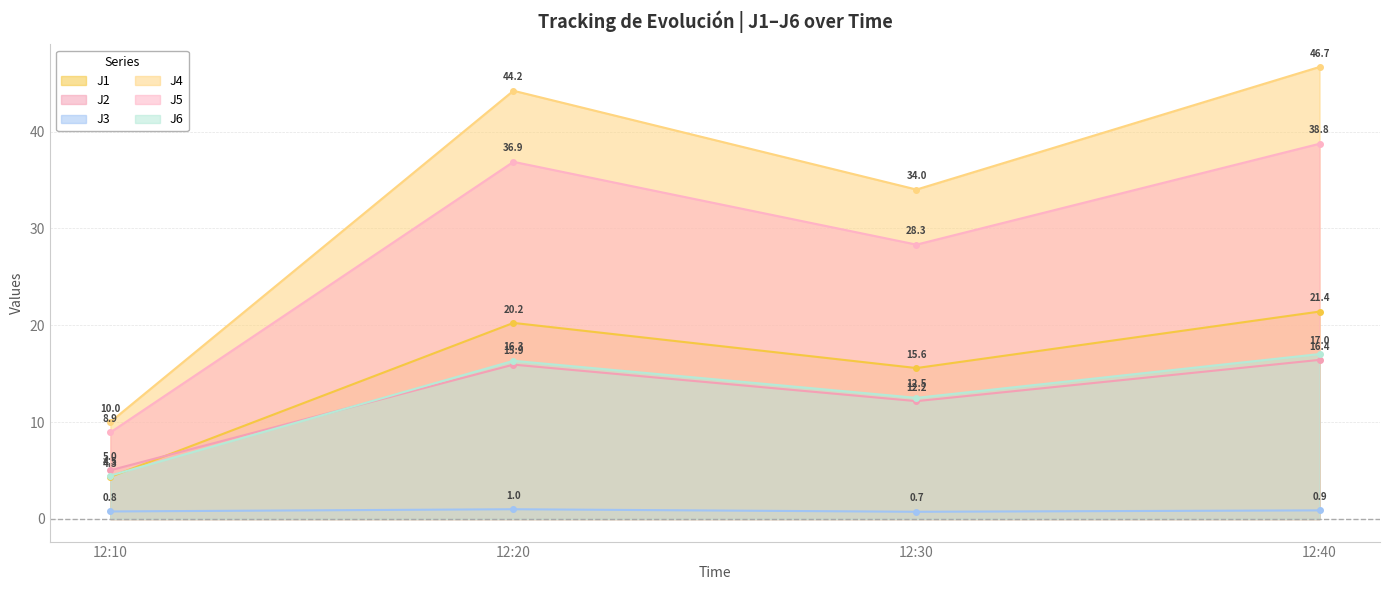

True or false: J3 and J5 cross at least once.

False